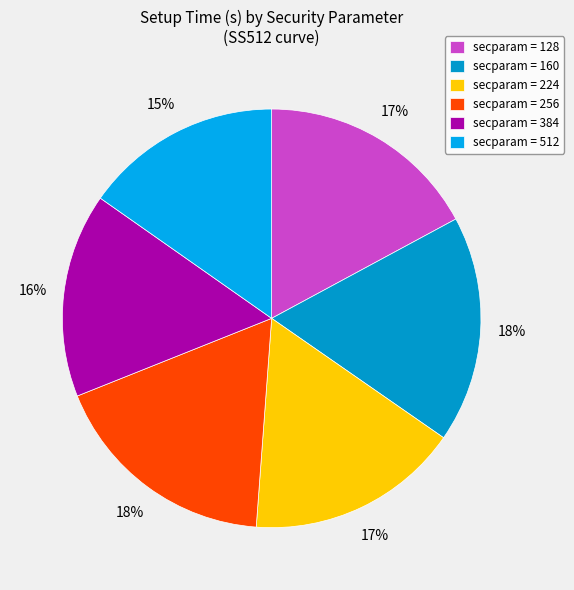

How many segments does this pie chart have?

6